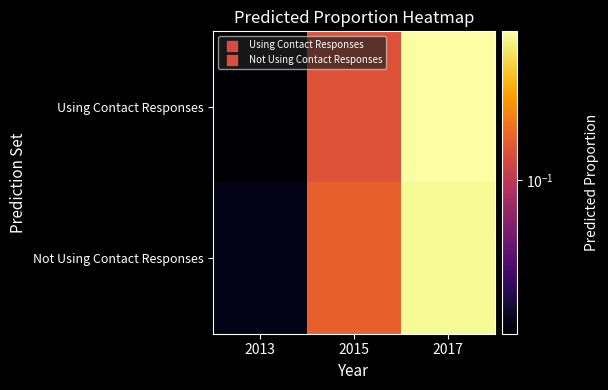

At how many categories does at least one series exceed 0?

3